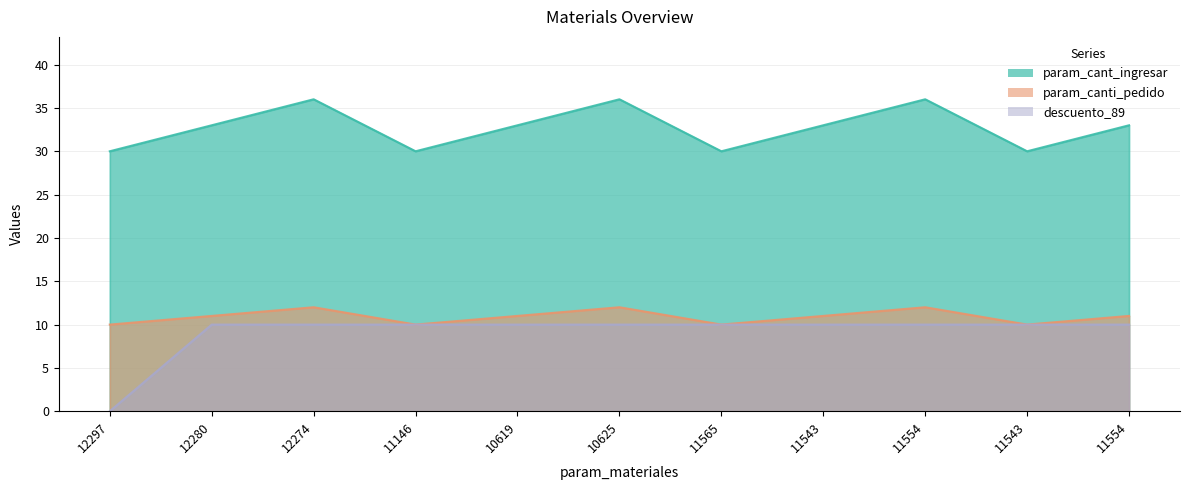

Where is param_cant_ingresar nearest to the value 33?

12280